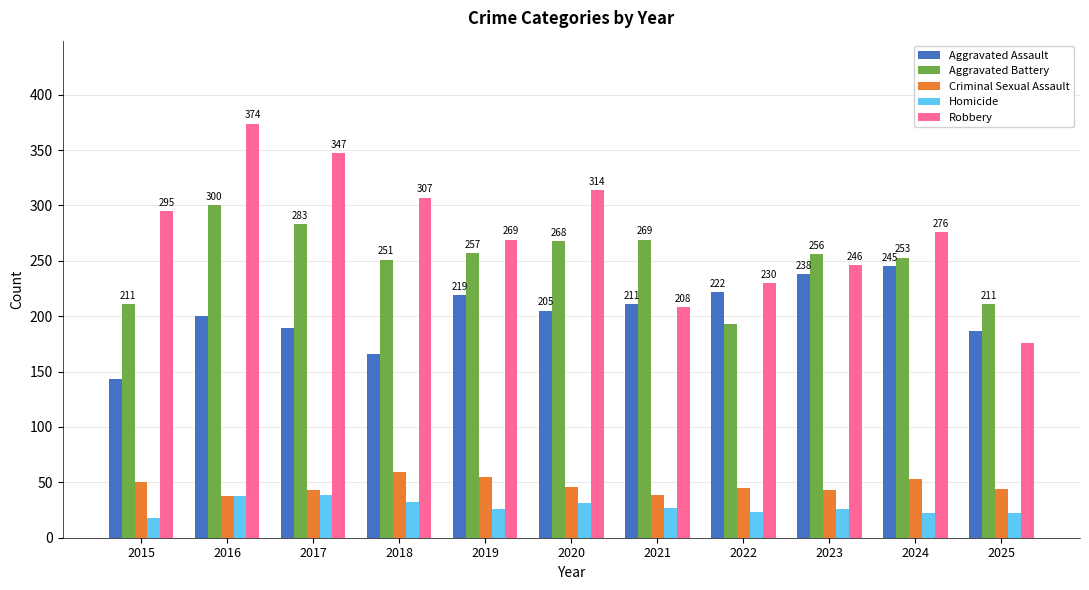

Between 2019 and 2021, which series saw the biggest shift?

Robbery